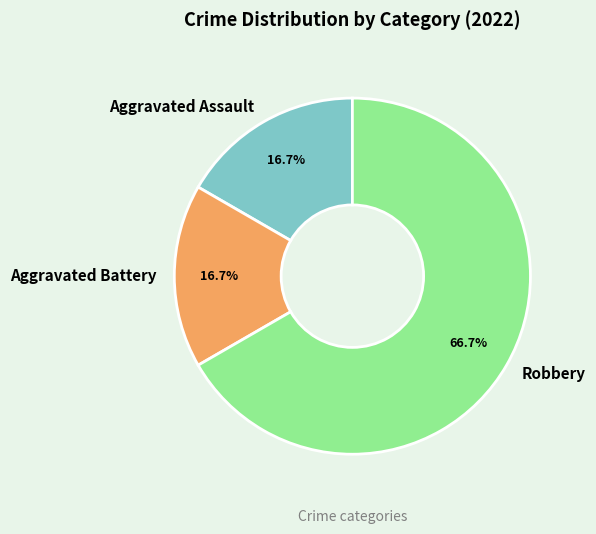

How many slices are in this pie chart?

3